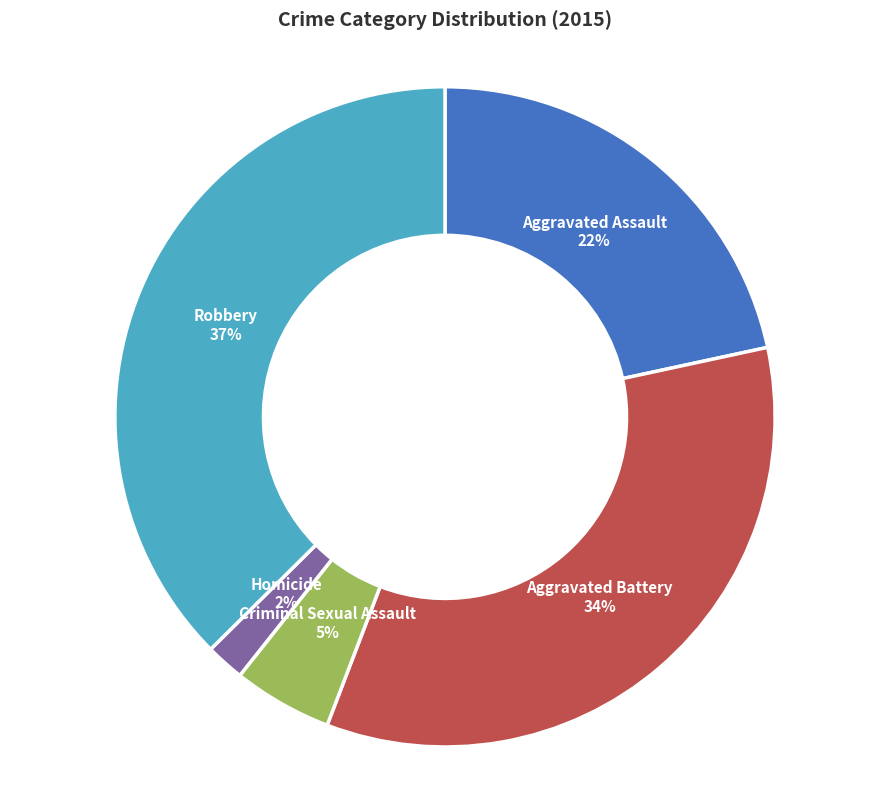

How many slices are in this pie chart?

5